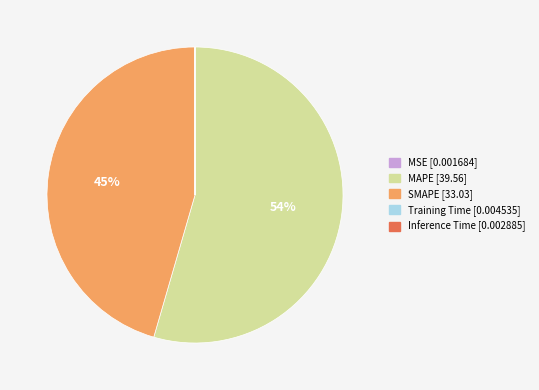

What percentage is the SMAPE slice, to the nearest percent?

45%